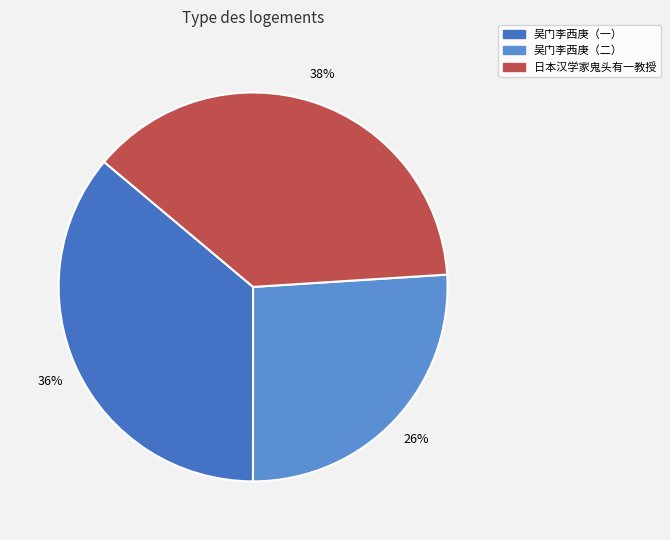

To the nearest percent, what is the difference between the largest and smallest slice percentages?

12%